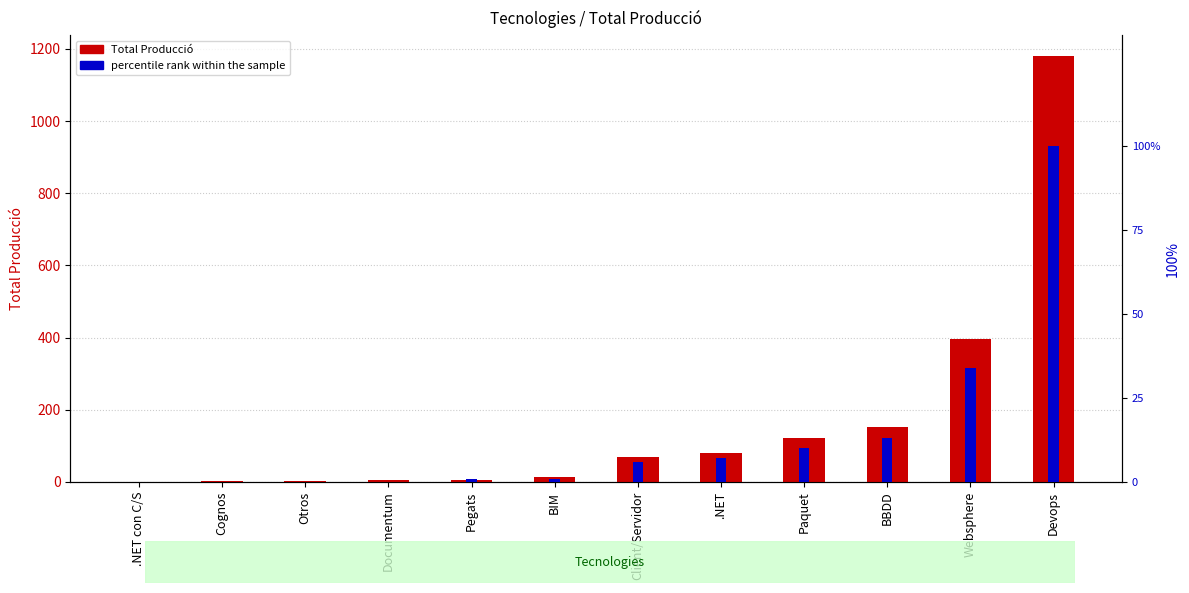

What is the value of the Total Producció bar at the 12th from the left?

1179